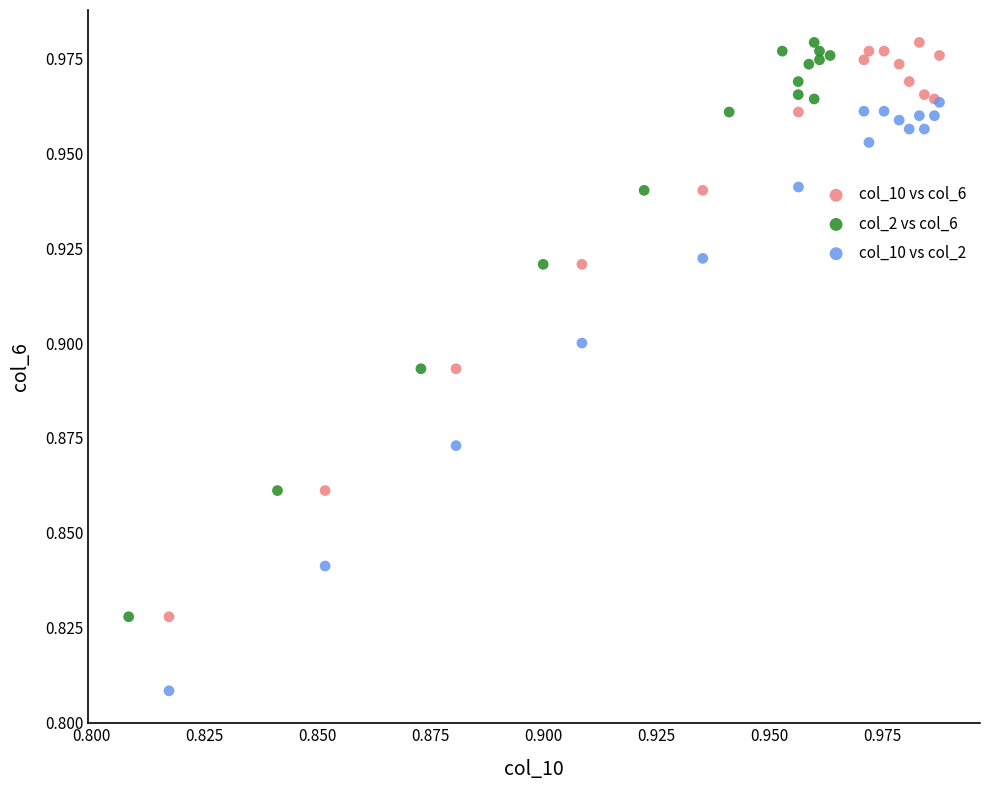

Which series contains the lowest Y value?

col_10 vs col_2